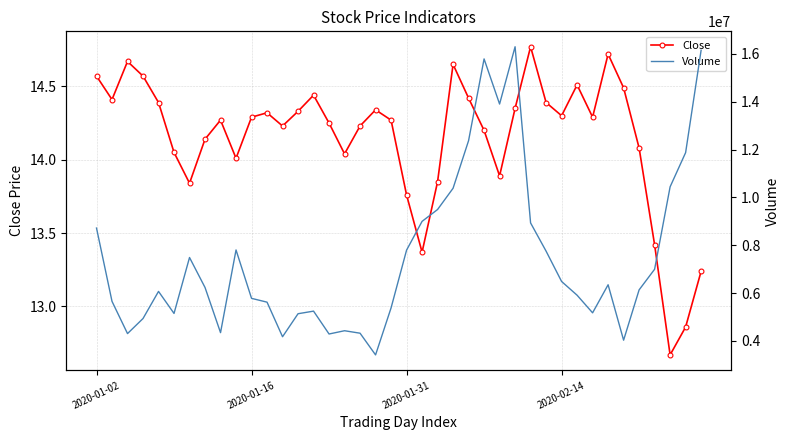

True or false: Volume and Close intersect in this chart.

False